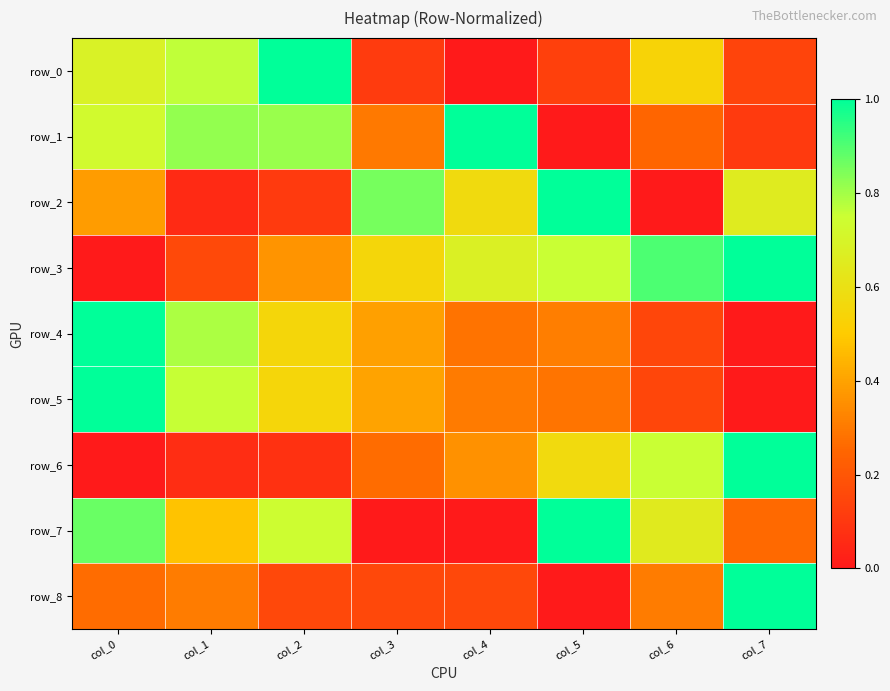

Reading left to right, extract all data points from this chart.

row_0: 0.7	0.8	1.0	0.1	0.0	0.1	0.5	0.1
row_1: 0.7	0.8	0.8	0.3	1.0	0.0	0.2	0.1
row_2: 0.4	0.1	0.1	0.9	0.6	1.0	0.0	0.7
row_3: 0.0	0.2	0.4	0.6	0.7	0.8	0.9	1.0
row_4: 1.0	0.8	0.6	0.4	0.3	0.3	0.1	0.0
row_5: 1.0	0.8	0.5	0.4	0.3	0.3	0.1	0.0
row_6: 0.0	0.1	0.1	0.3	0.4	0.6	0.8	1.0
row_7: 0.9	0.5	0.7	0.0	0.0	1.0	0.7	0.3
row_8: 0.3	0.3	0.2	0.2	0.2	0.0	0.3	1.0